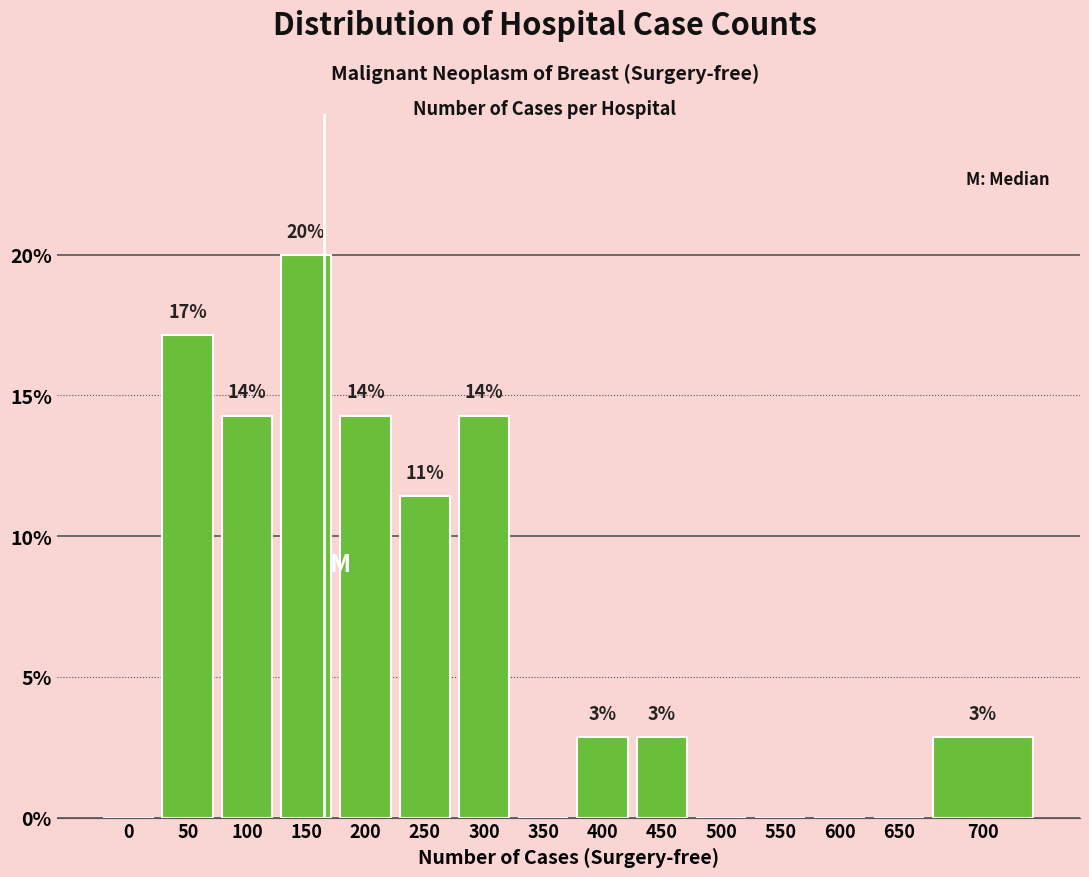

Are the bars horizontal?

No